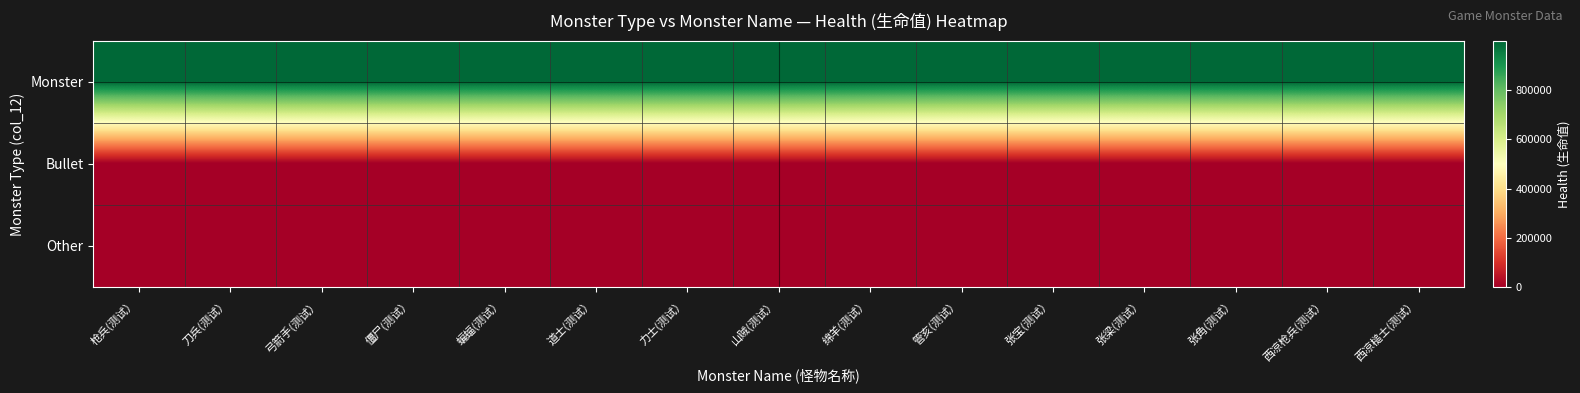

Which label corresponds to the largest value in the chart?

枪兵(测试）